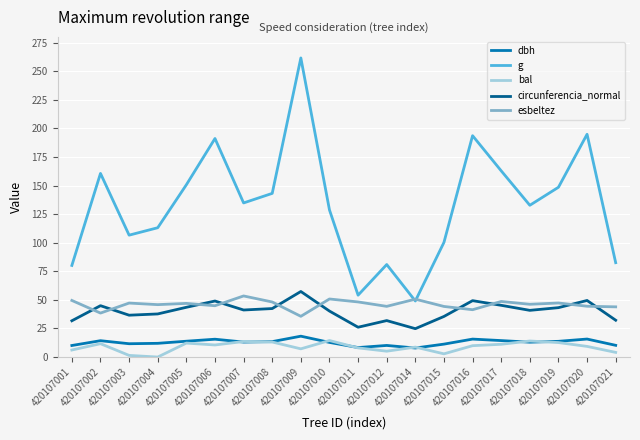

The circunferencia_normal series shows 49.0 at 420107006. True or false?

True